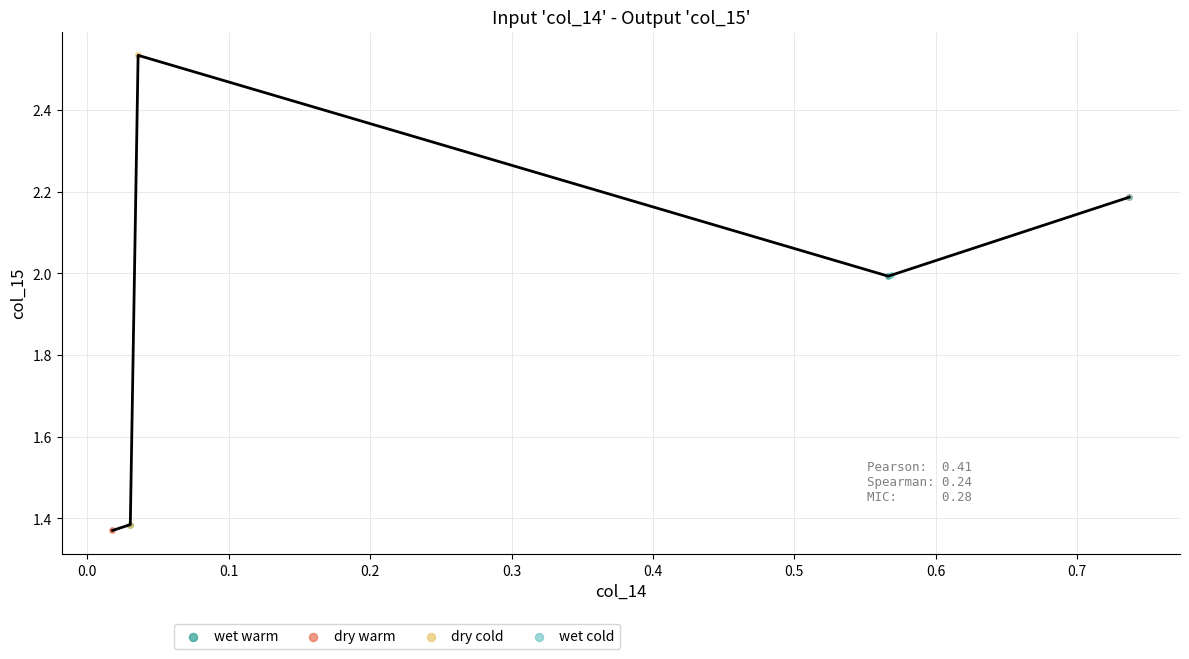

Which series reaches the maximum Y coordinate?

dry cold